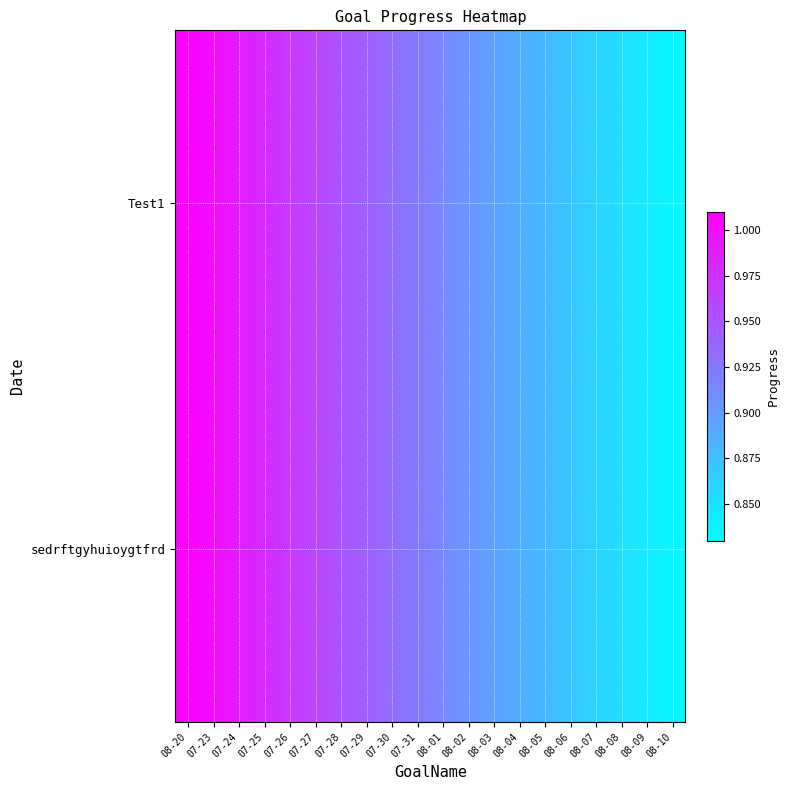

At how many categories does at least one series exceed 0?

20